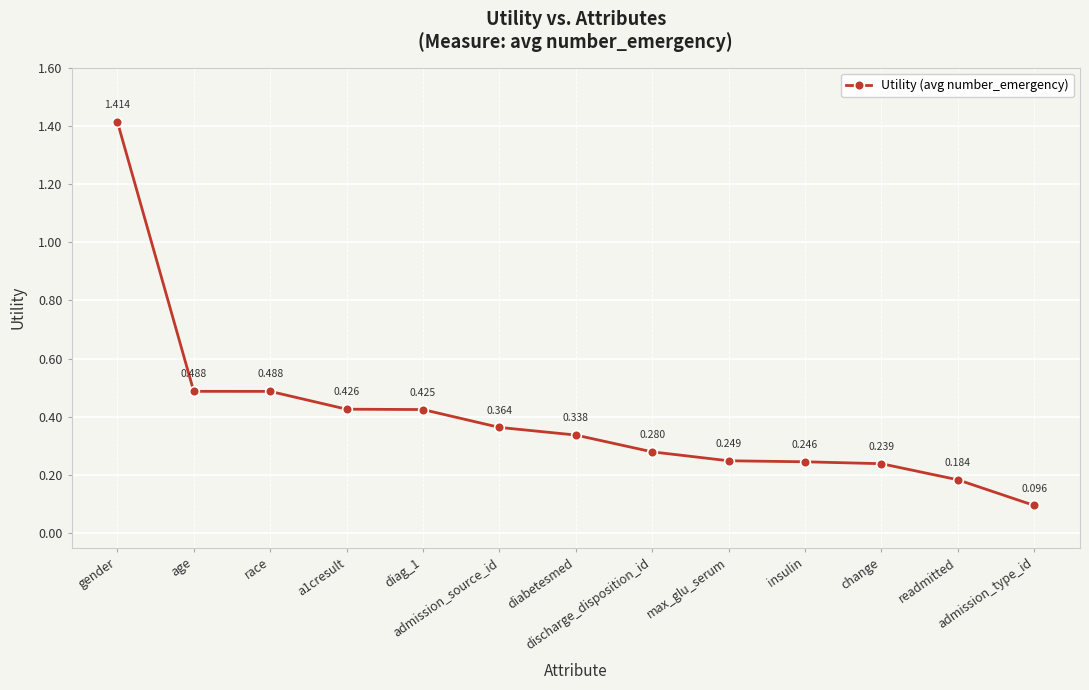

True or false: there are more than 2 points higher than both neighbors.

False